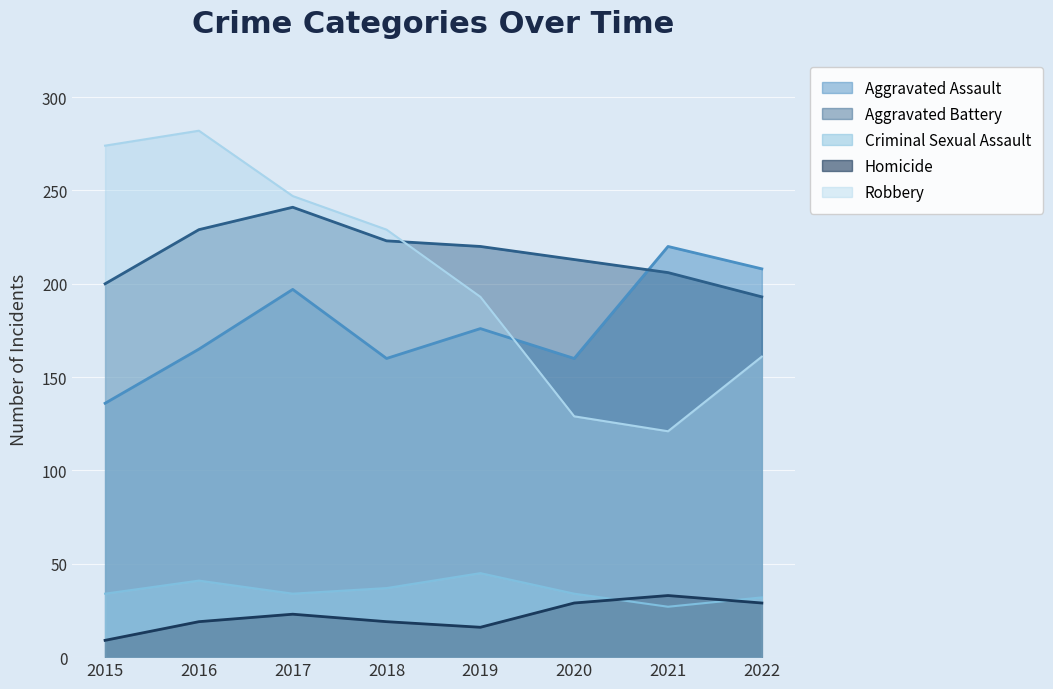

What is the difference between the maximum and minimum values in the Aggravated Assault series?

84